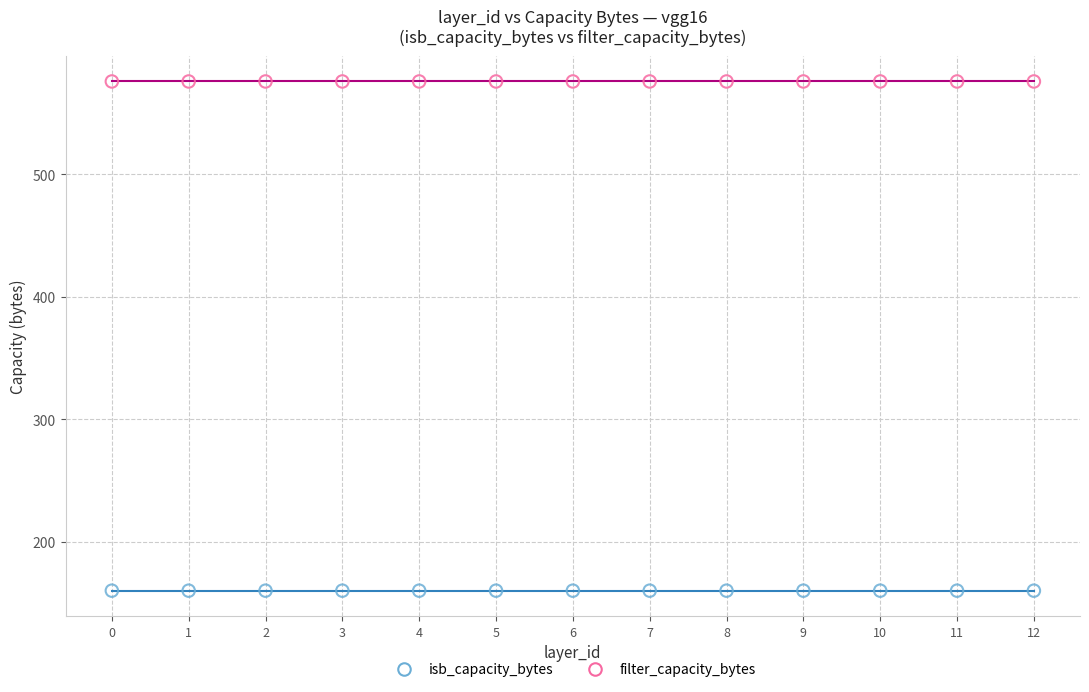

Which series reaches the minimum Y coordinate?

isb_capacity_bytes